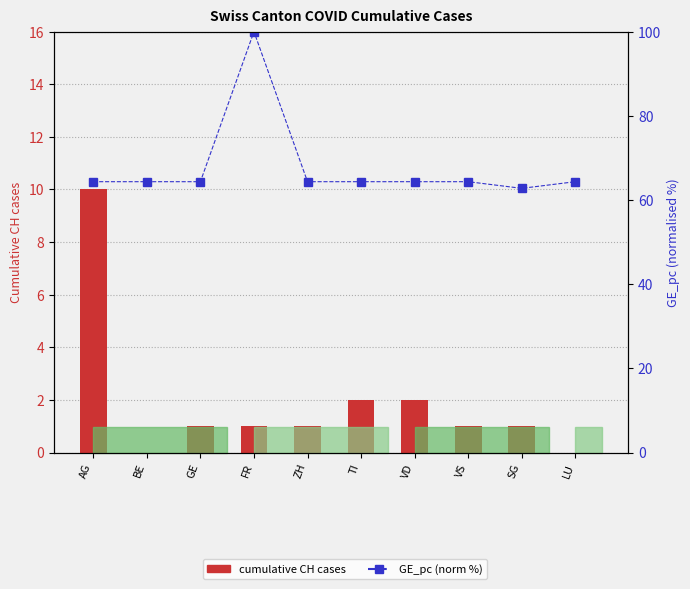

The value of GE_pc (norm %) at GE is 110.4. True or false?

False